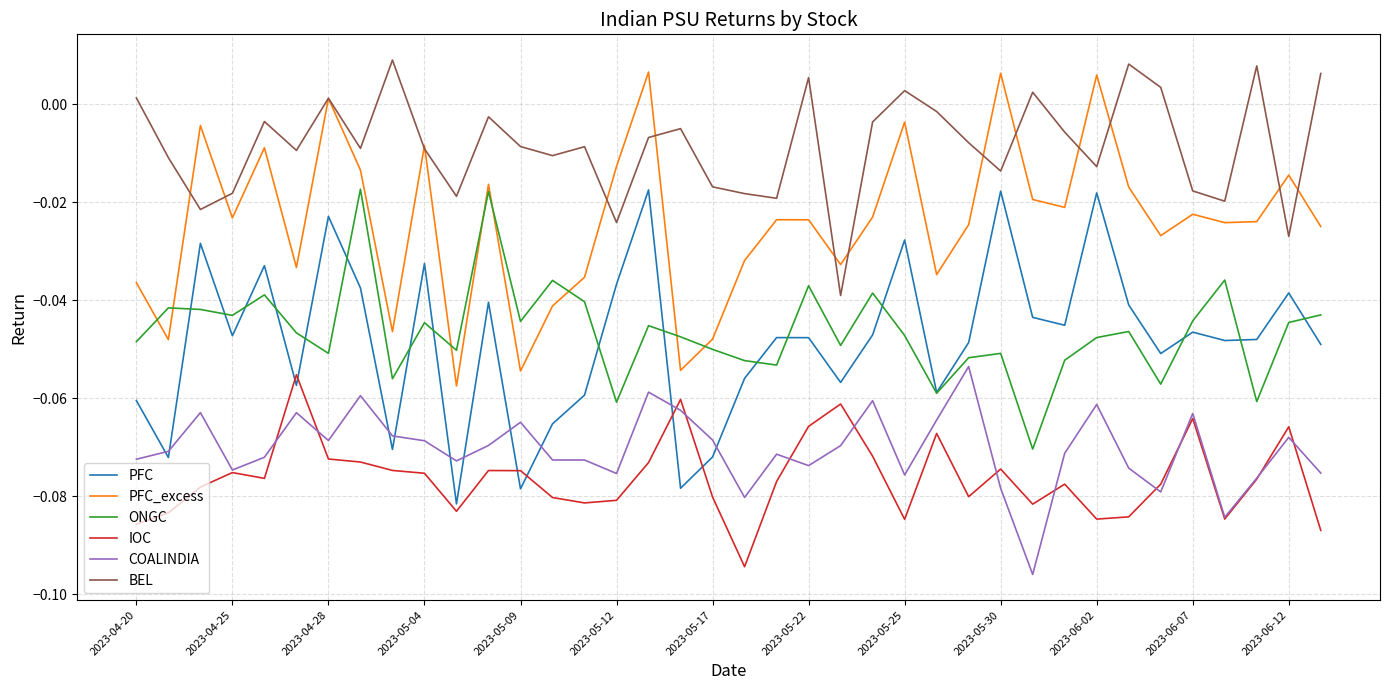

Which series has the largest total across all categories?

BEL